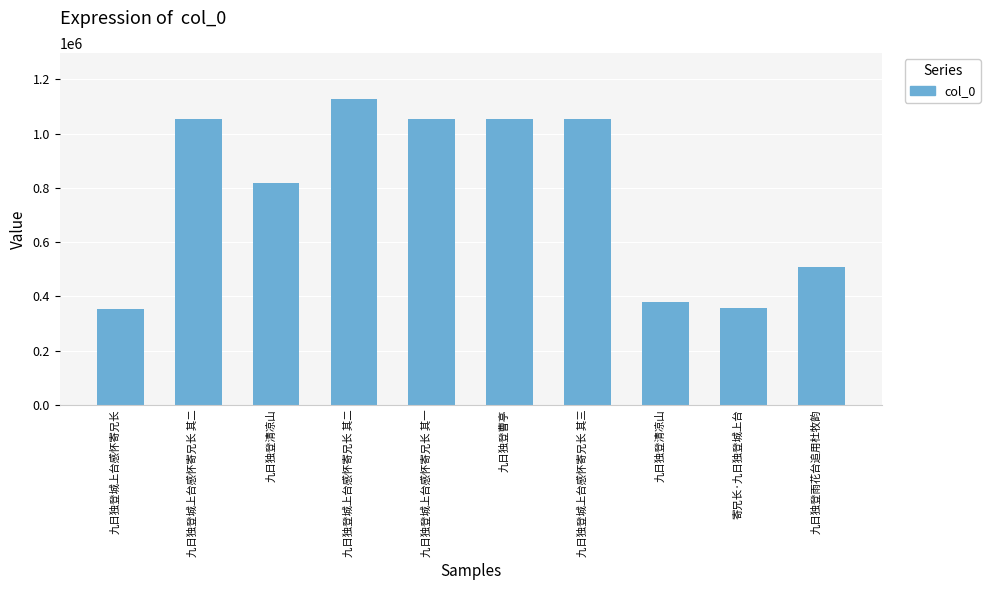

Are the bars horizontal?

No